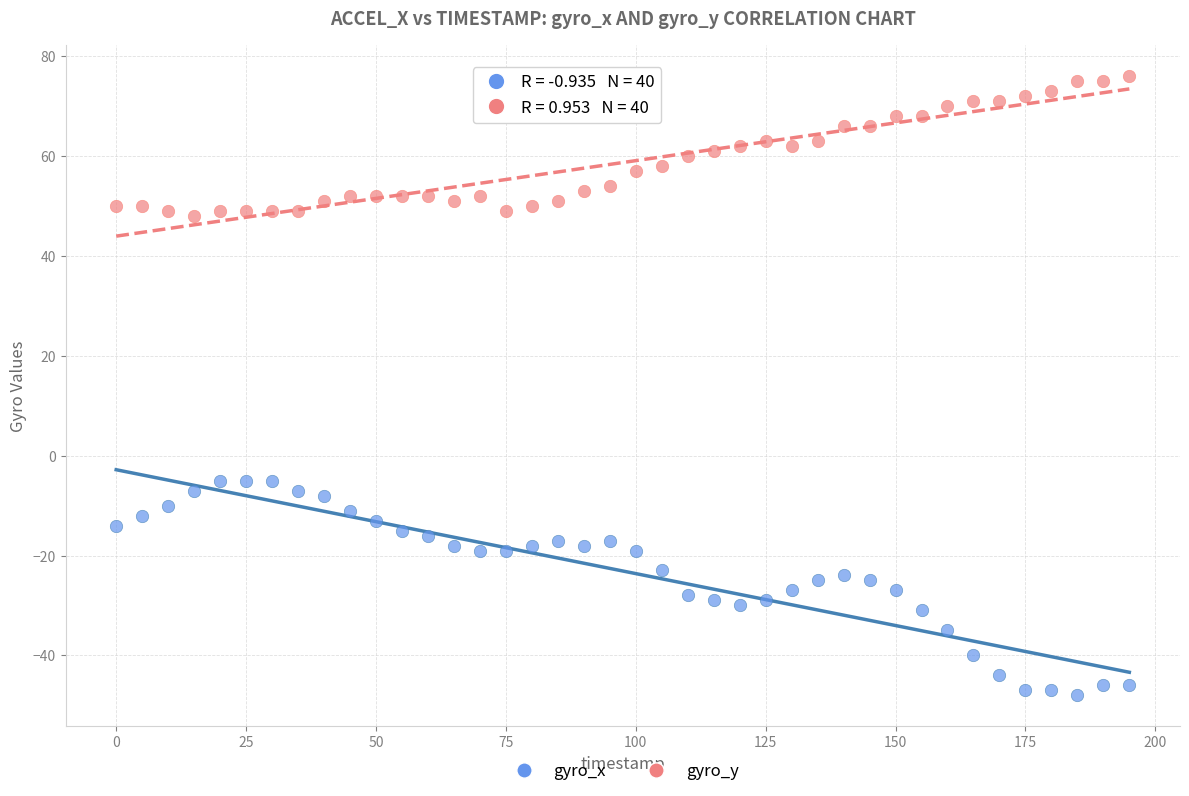

Which series reaches the minimum Y coordinate?

gyro_x